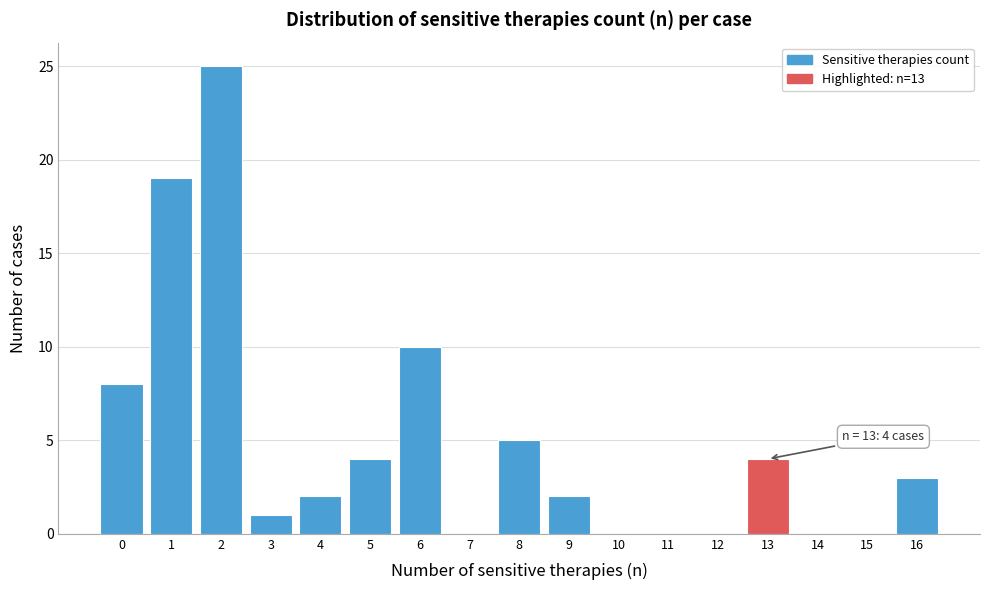

Over which range of the x-axis is the bar tallest?

1.5 to 2.5